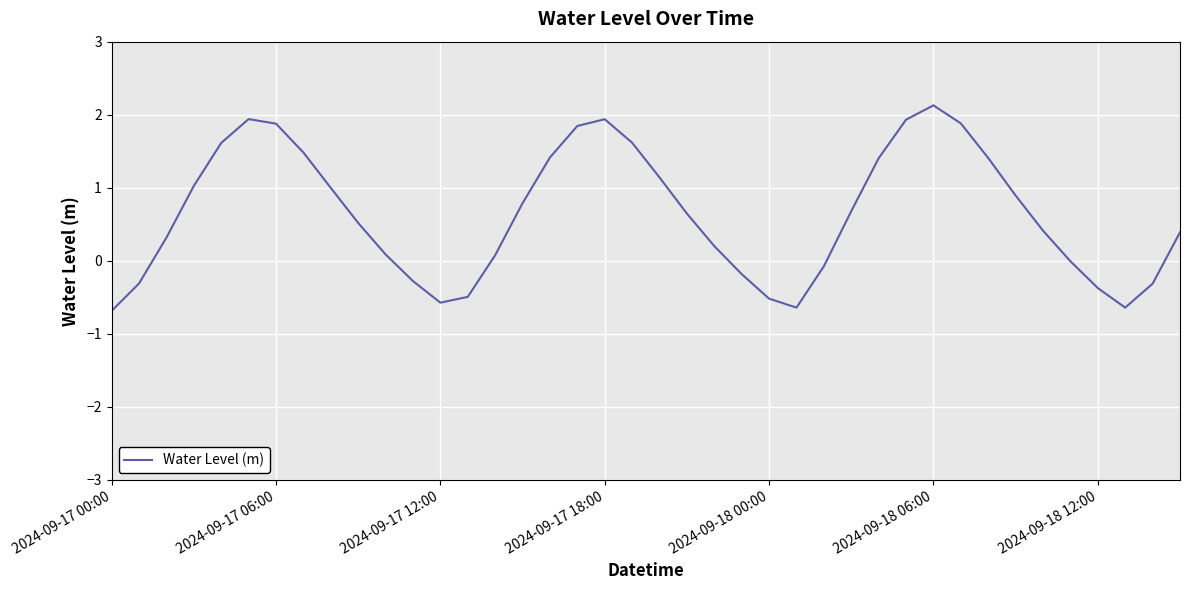

What is the smallest value displayed?

-0.7